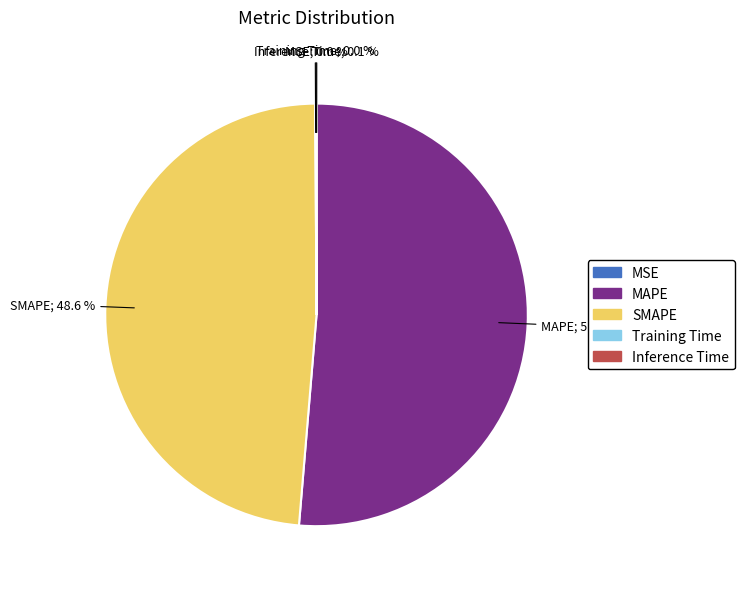

What portion of the pie excludes SMAPE?

51.4%